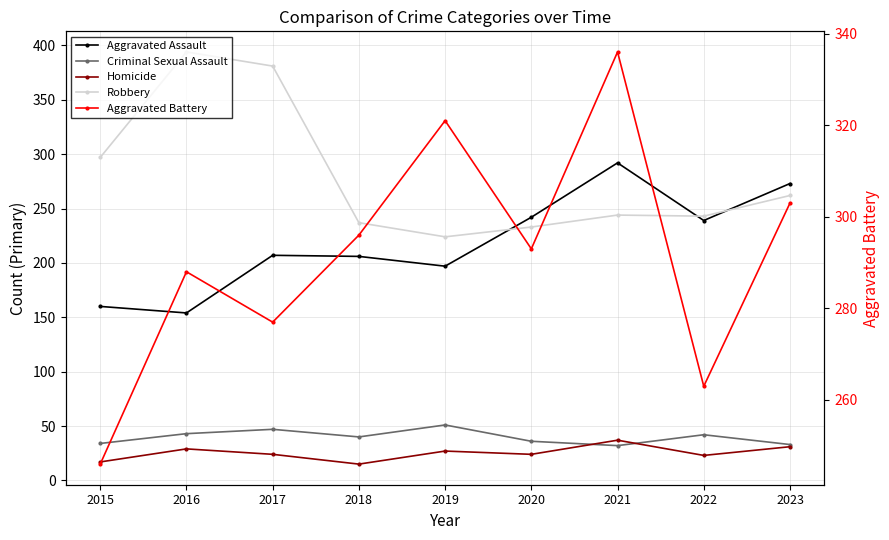

Rank the series by their maximum value, from highest to lowest.

Robbery, Aggravated Battery, Aggravated Assault, Criminal Sexual Assault, Homicide